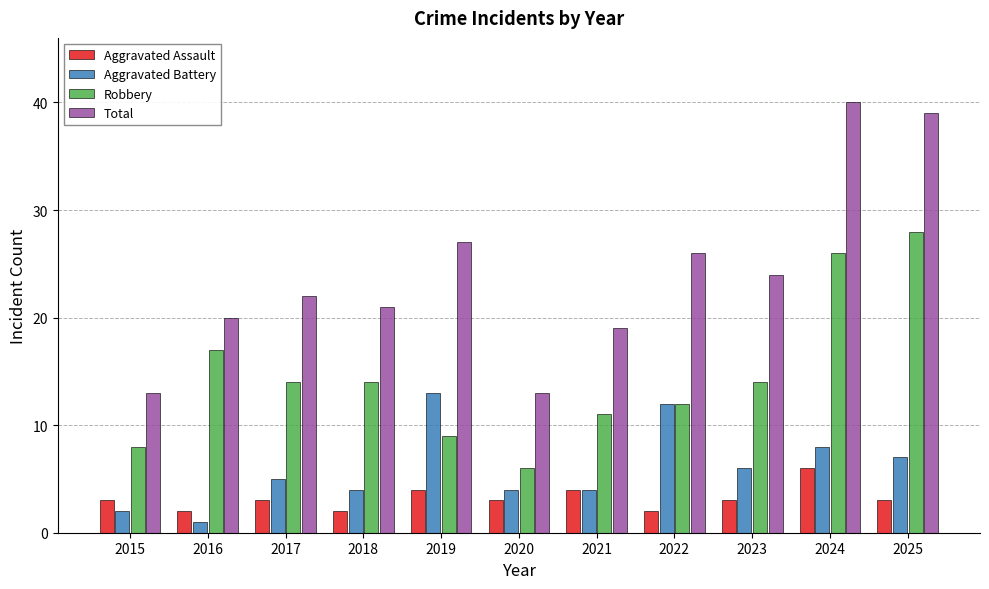

True or false: Aggravated Battery has a value of 13 at 2019.

True